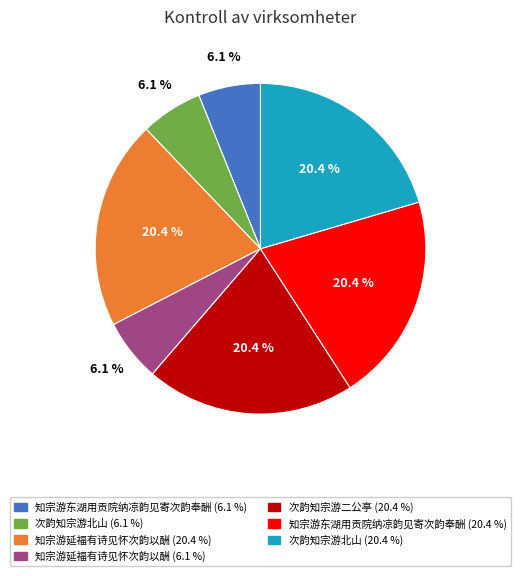

Does any single category account for the majority?

No